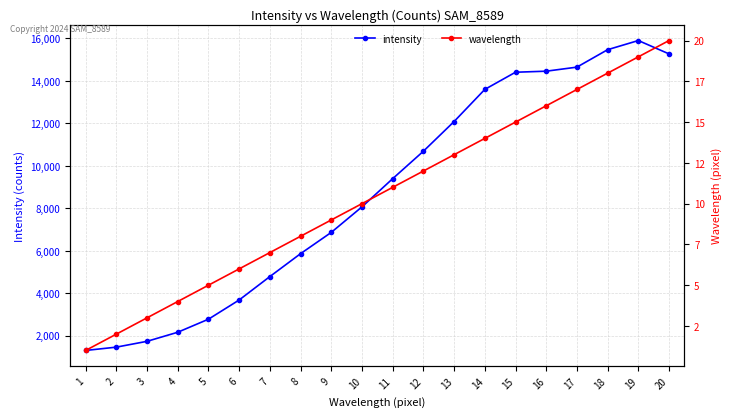

At how many categories does at least one series exceed 14579?

4